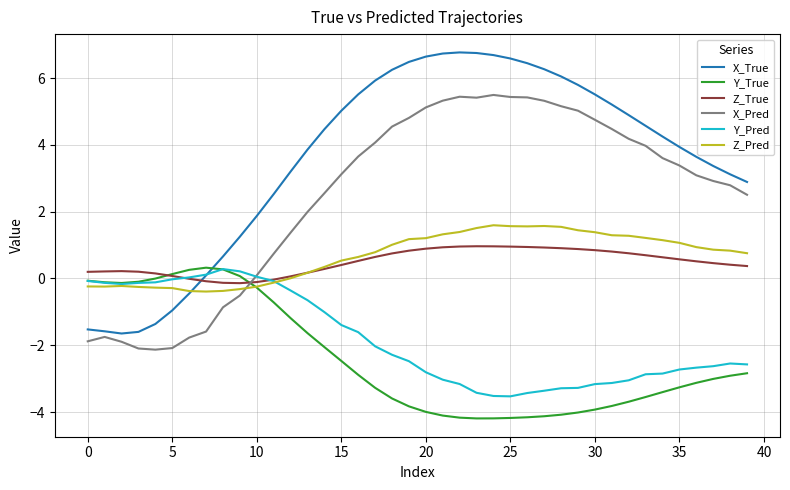

What is the minimum value shown in the chart?

-4.2